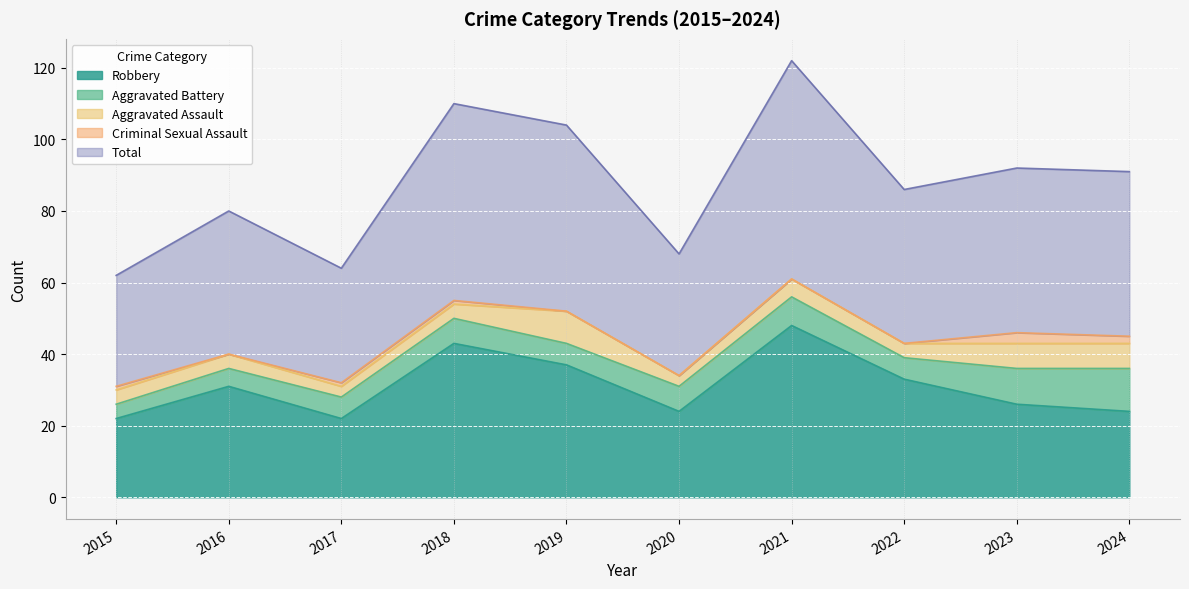

True or false: Total and Aggravated Assault cross at least once.

False